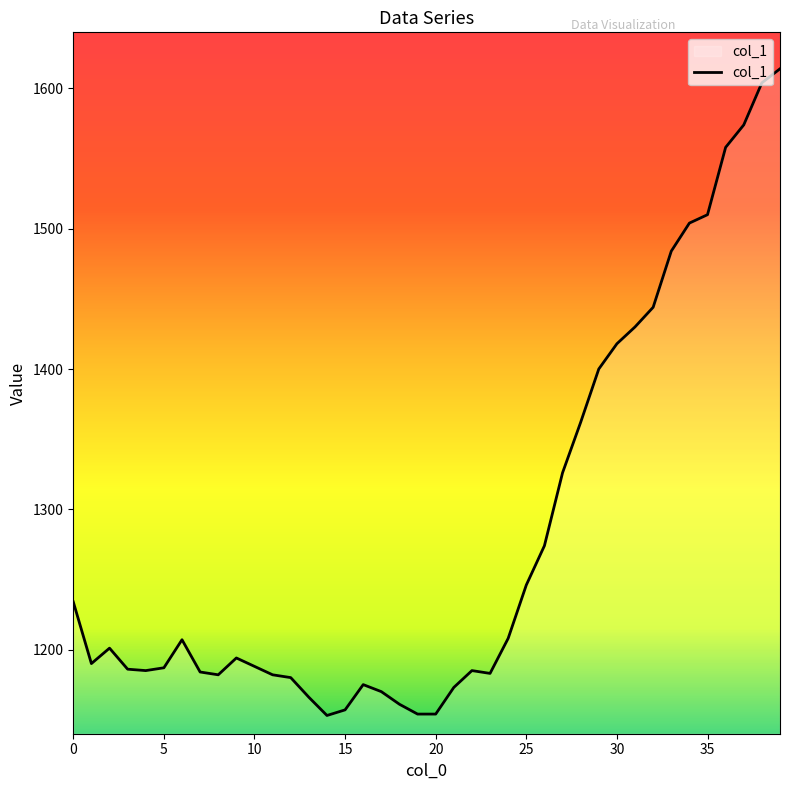

What is the difference between the maximum and minimum values?

461